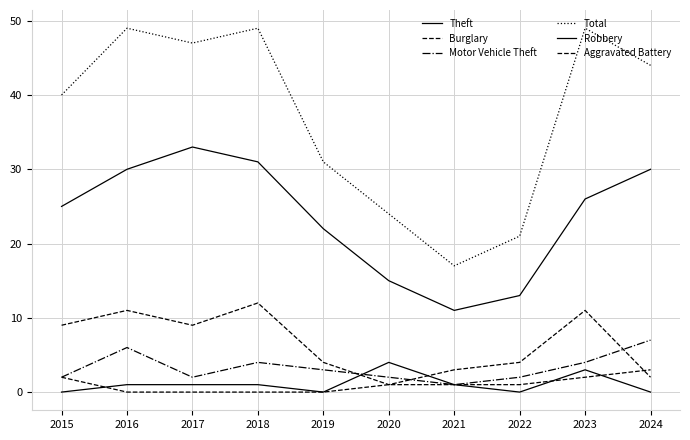

Rank the series by their maximum value, from highest to lowest.

Total, Theft, Burglary, Motor Vehicle Theft, Robbery, Aggravated Battery